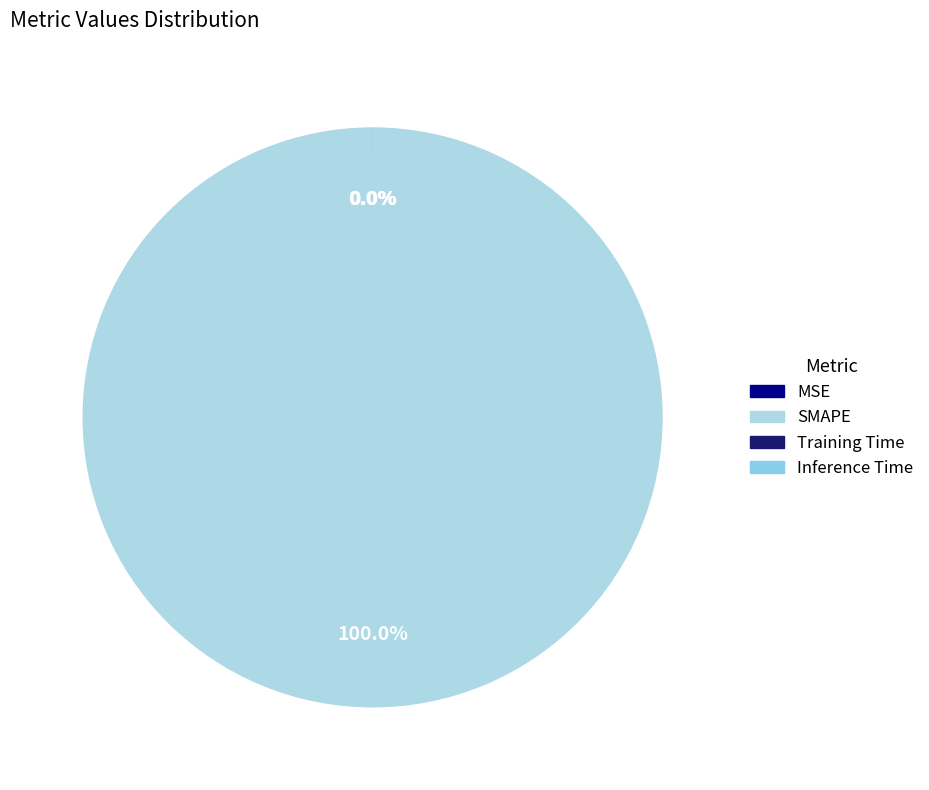

How much of the chart is everything except Inference Time?

100.0%